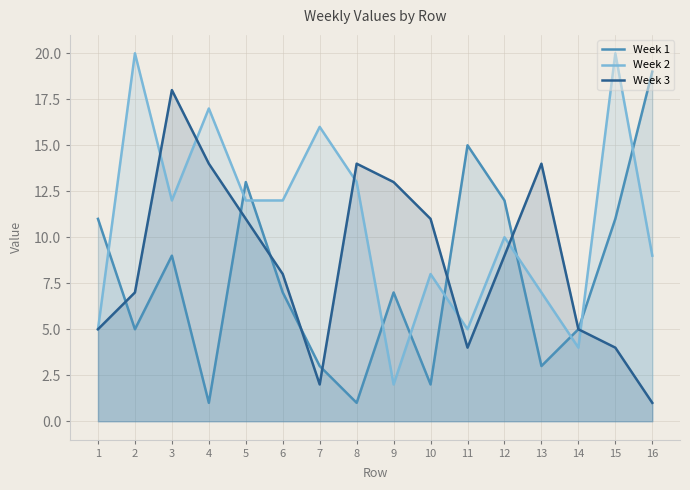

Where does the Week 3 series first go above 9?

3